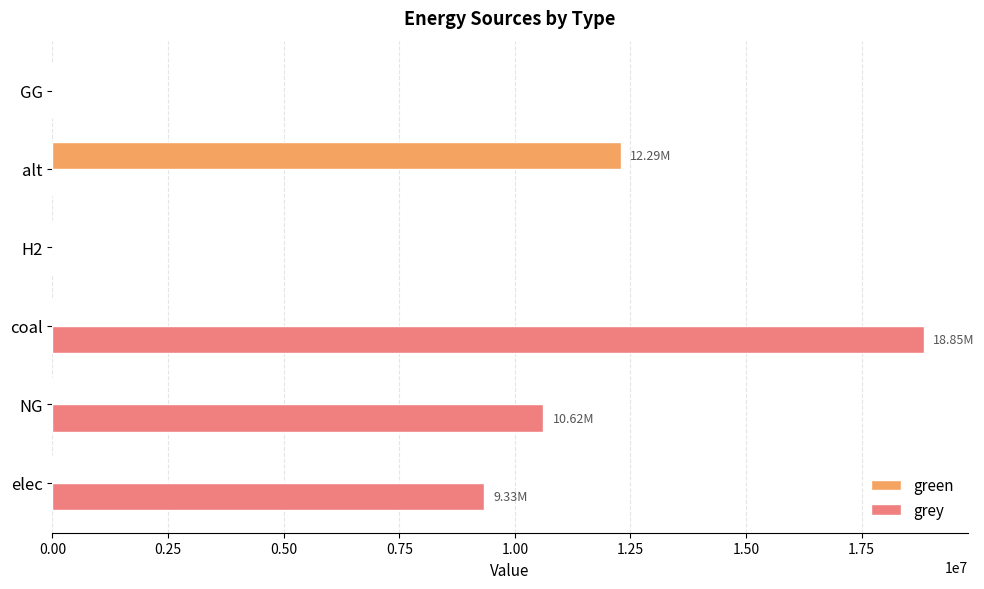

What is the sum of all grey values?

38796224.5